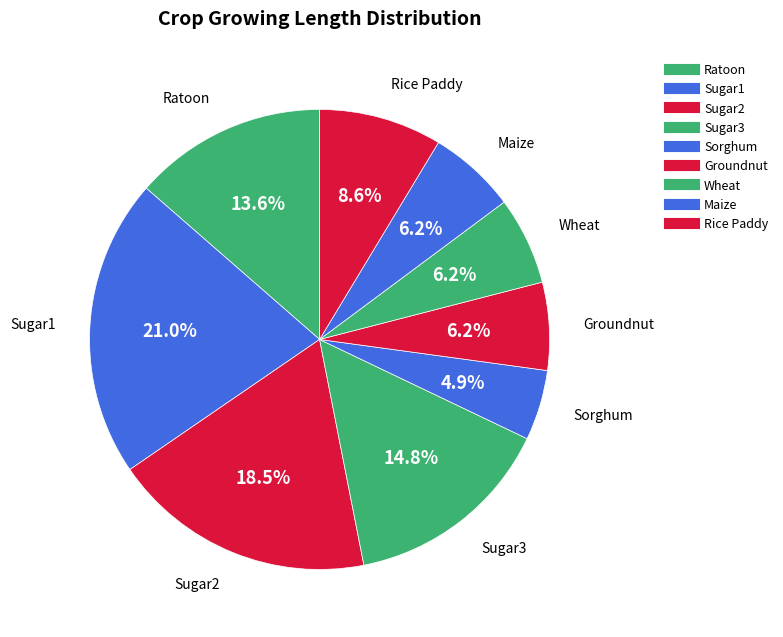

Which has a higher value, Ratoon or Groundnut?

Ratoon